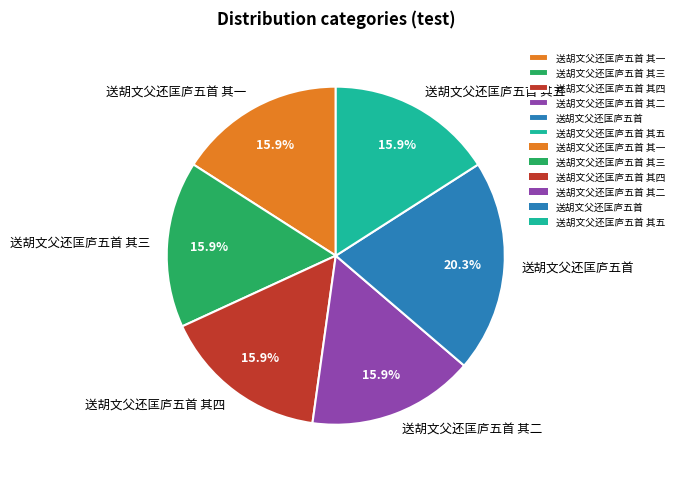

What is the largest slice in the pie chart?

送胡文父还匡庐五首